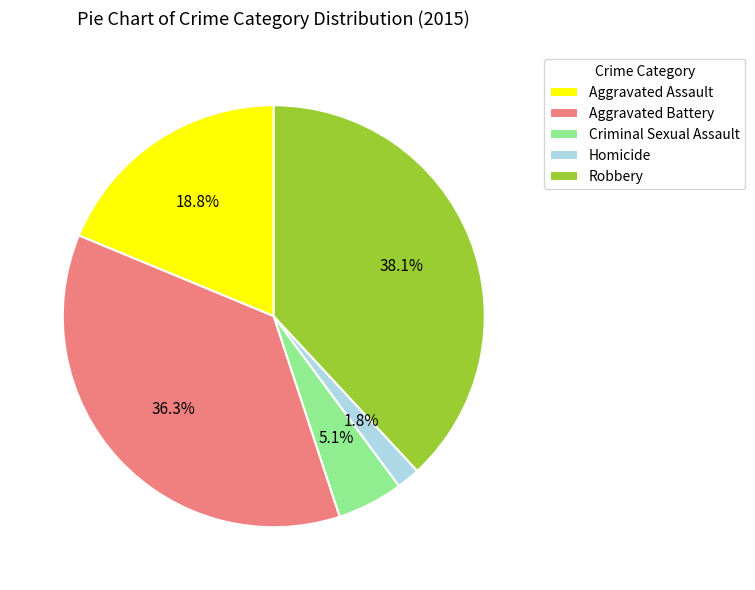

Is the sum of Criminal Sexual Assault and Aggravated Battery greater than half?

No